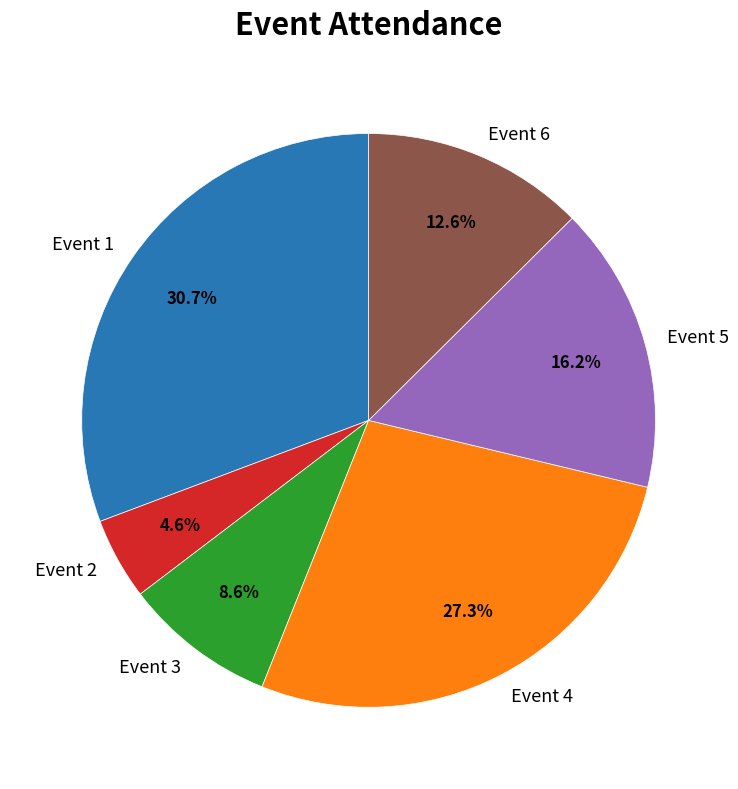

Which has a higher value, Event 2 or Event 1?

Event 1